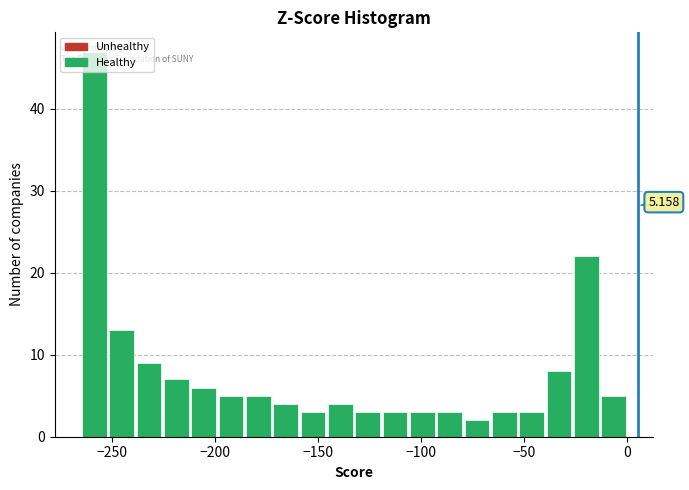

Around what value on the x-axis is the tallest bar? Give the approximate position of its centre, as read against the axis.

-260